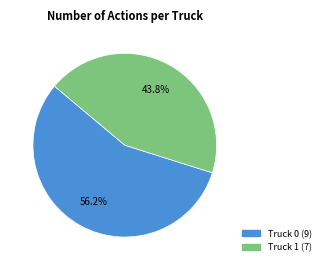

True or false: Truck 1 accounts for 44% of the total.

True